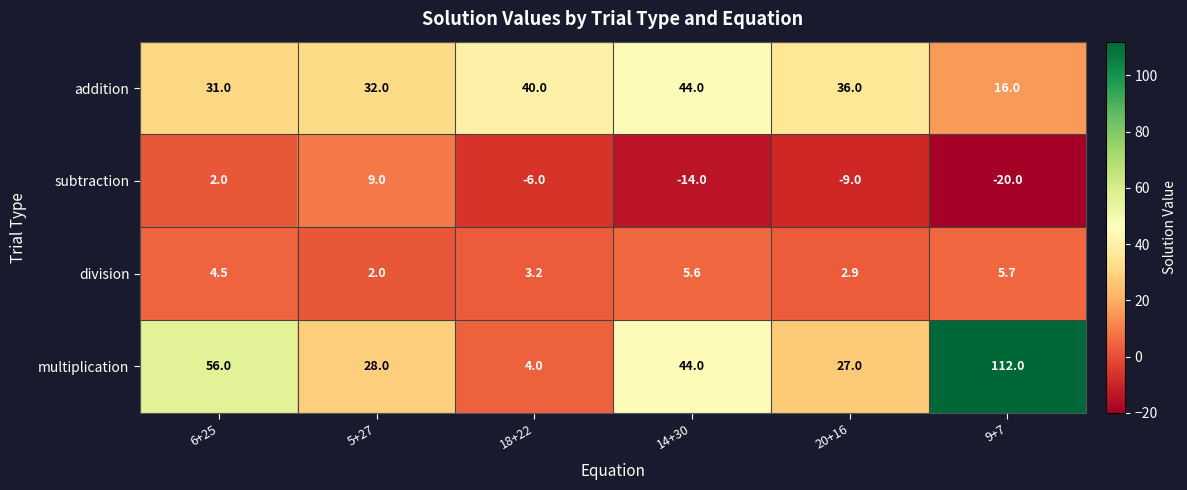

Which category has the lowest value across all series?

9+7